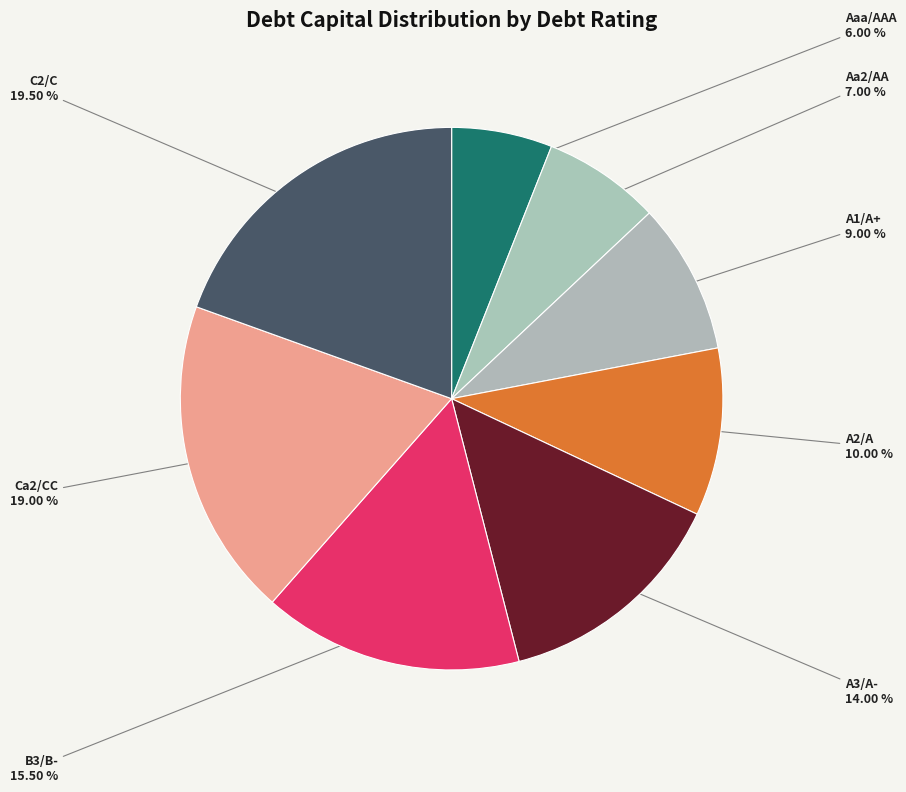

Count the number of slices in the pie.

8